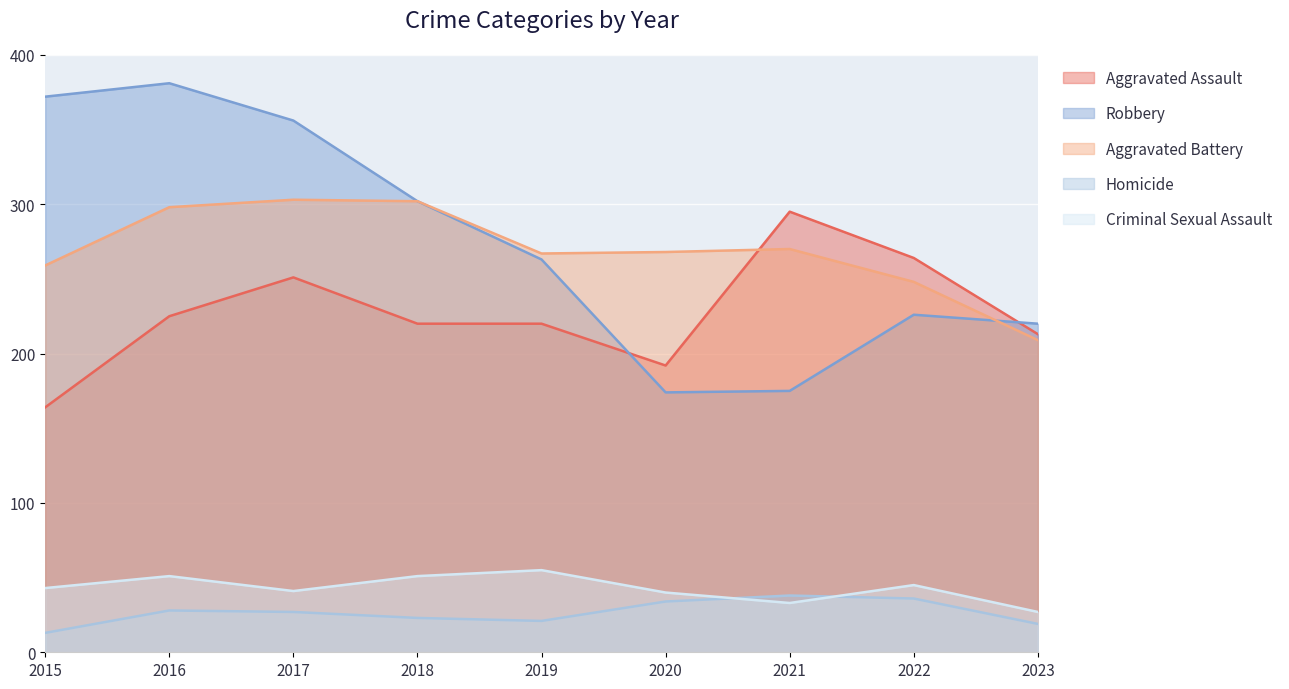

Where is the first local maximum for Criminal Sexual Assault?

2016